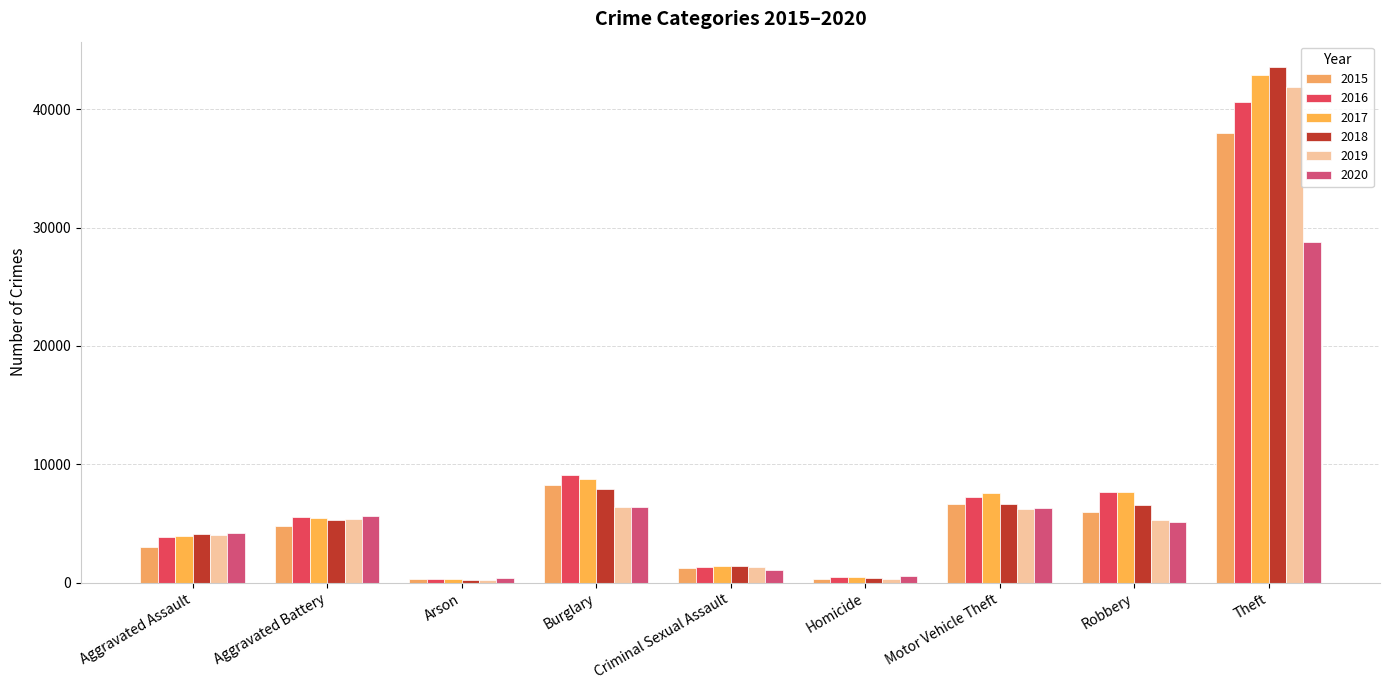

What is the average value of the 2020 series?

6491